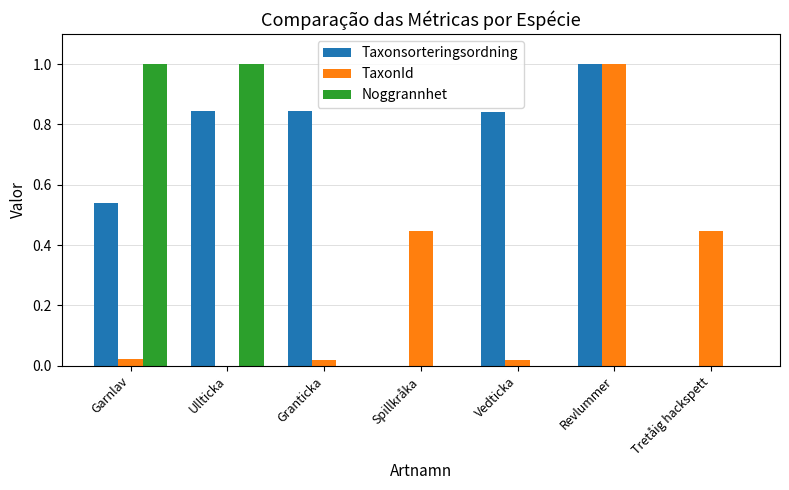

What is the sum of the Taxonsorteringsordning values at Revlummer and Ullticka?

1.8